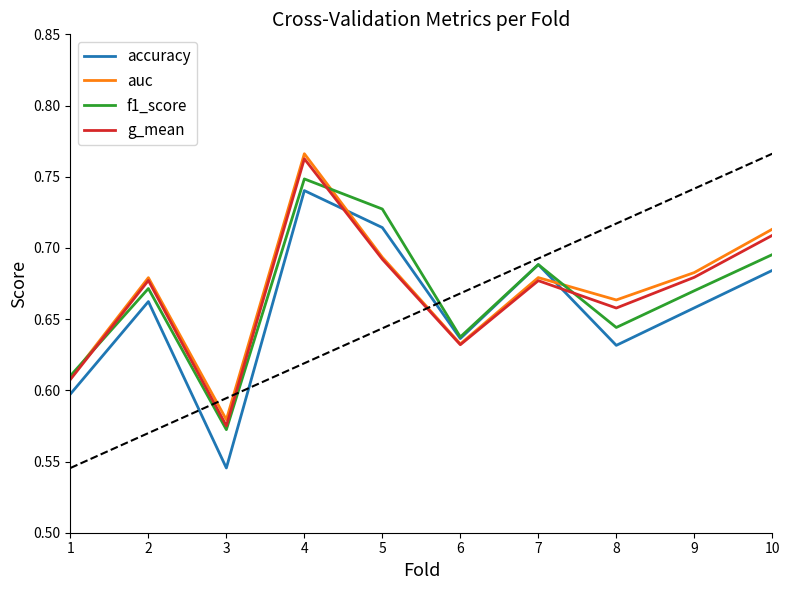

What are all the series names shown in the legend?

accuracy, auc, f1_score, g_mean